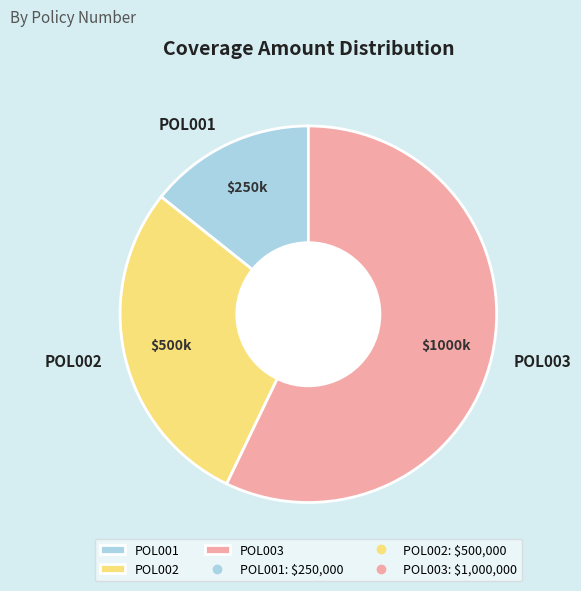

Combined, do POL003 and POL001 account for over 50%?

Yes